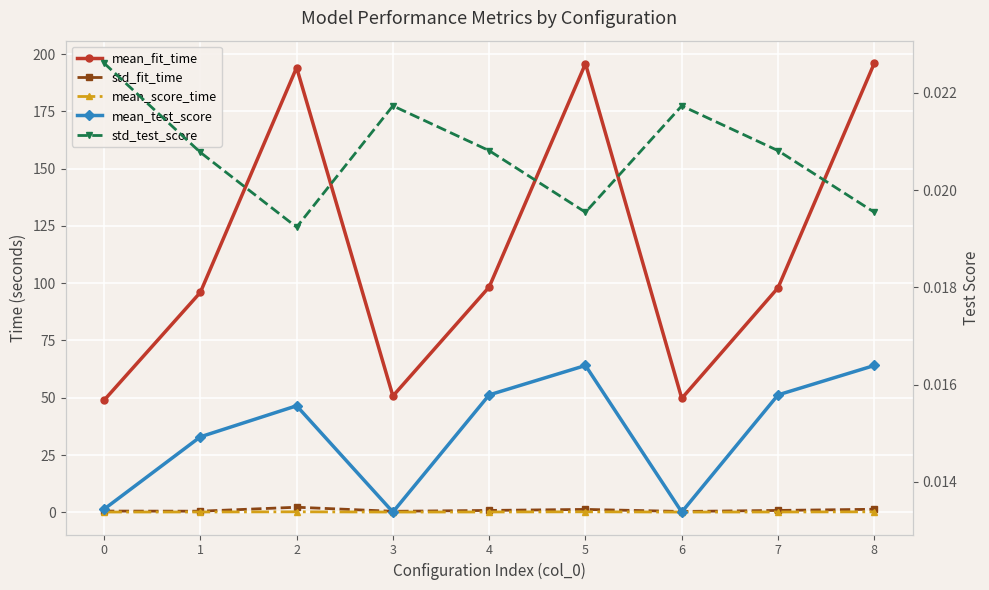

True or false: mean_fit_time has more than 1 points higher than both neighbors.

True